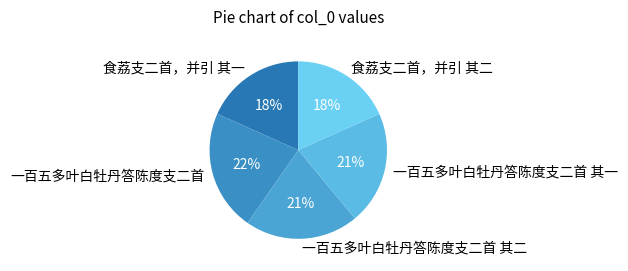

Does 一百五多叶白牡丹答陈度支二首 其二 account for over 50% of the chart?

No